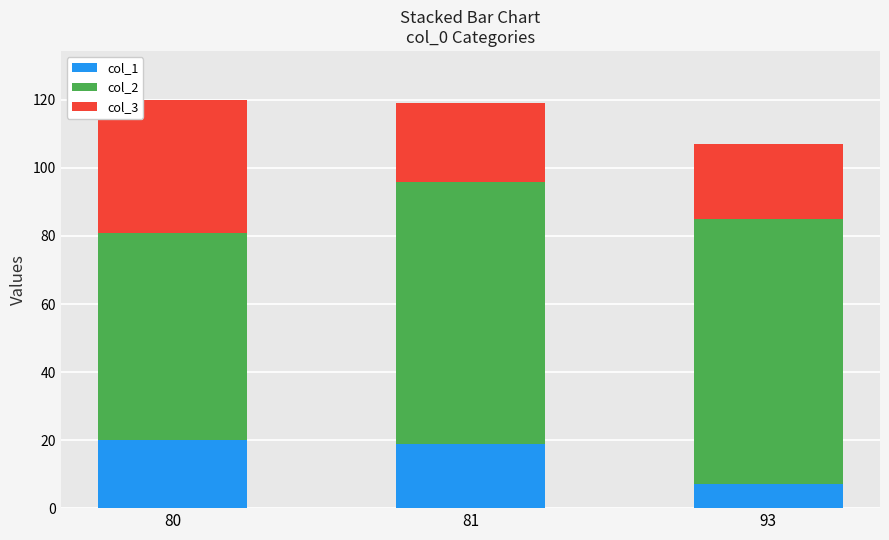

Does the chart contain any negative values?

No